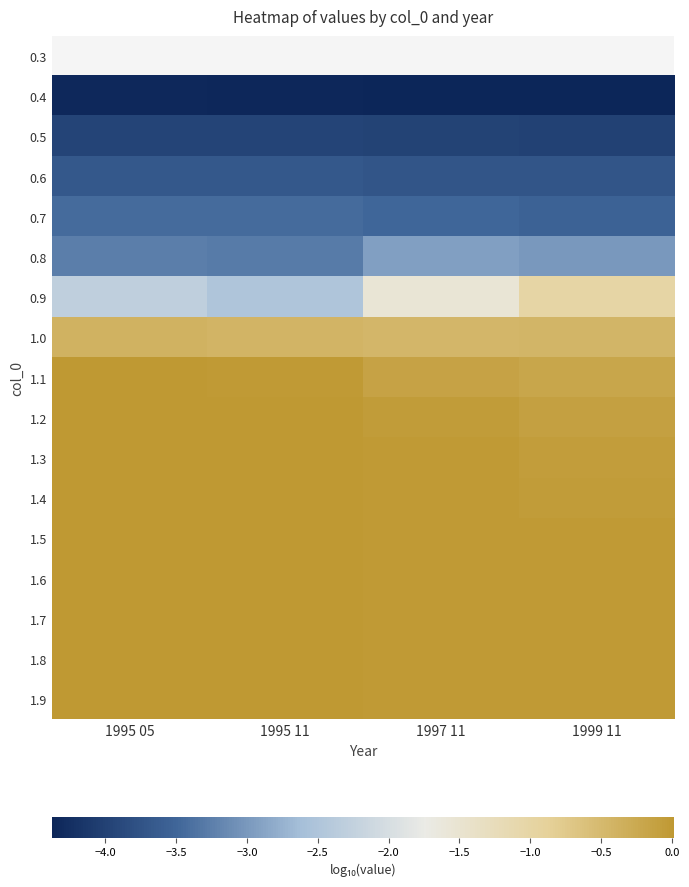

Rank the categories by 0.8 value from lowest to highest.

1995 11, 1995 05, 1999 11, 1997 11